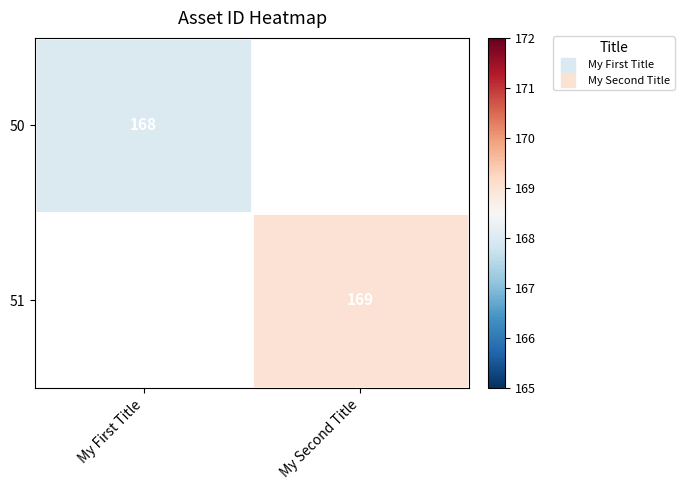

How many positive values does the 51 series have?

1